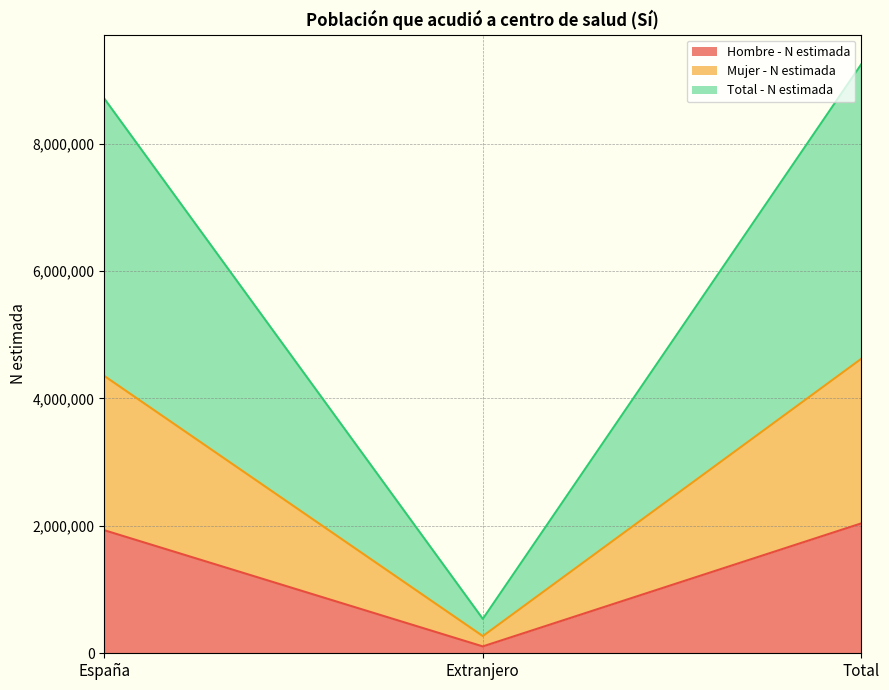

Does the chart have visible grid lines?

Yes